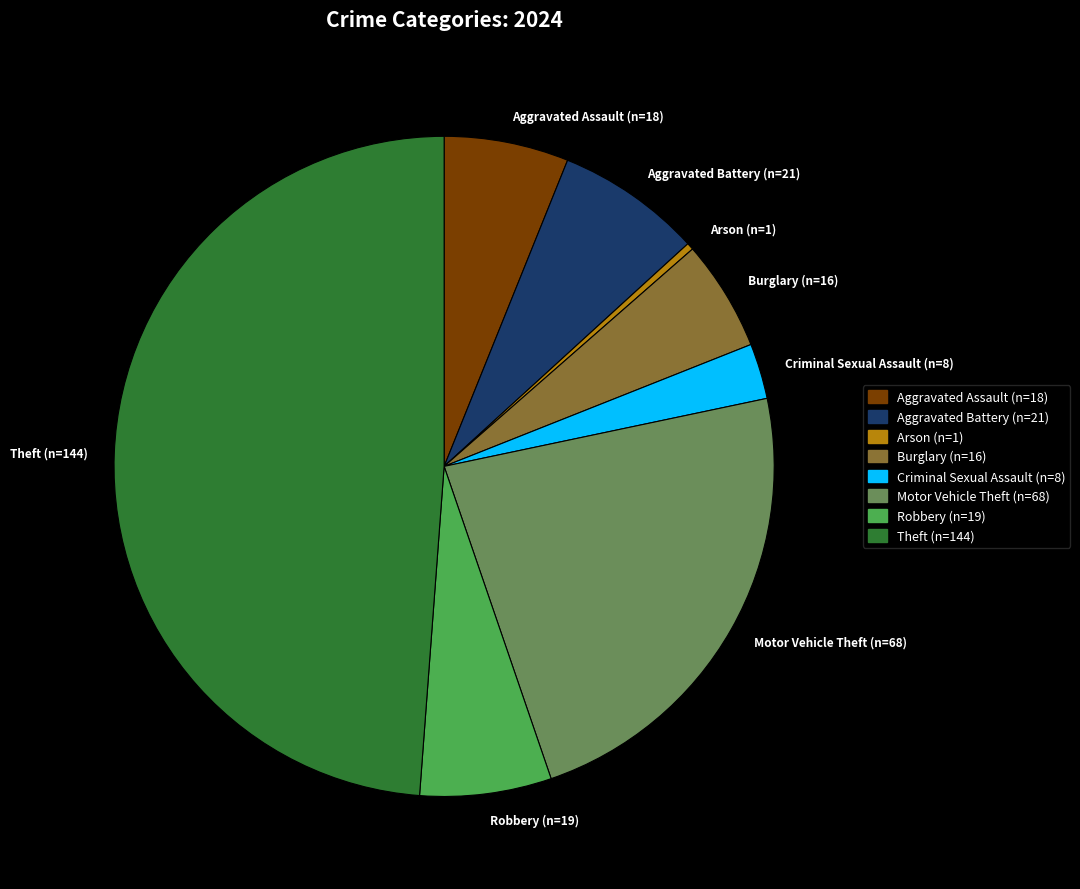

Which category has the smallest portion of the pie?

Arson (n=1)